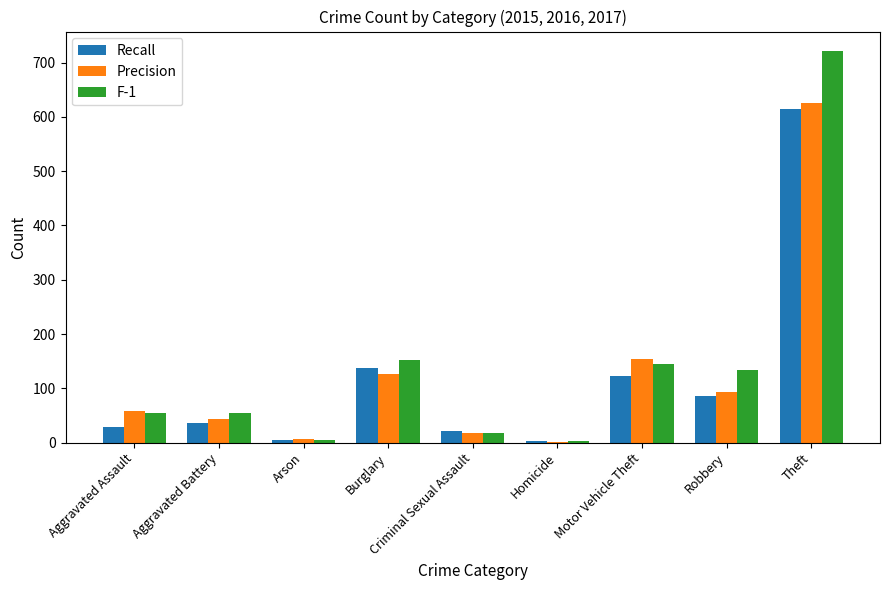

At which category is the sum across all series the highest?

Theft